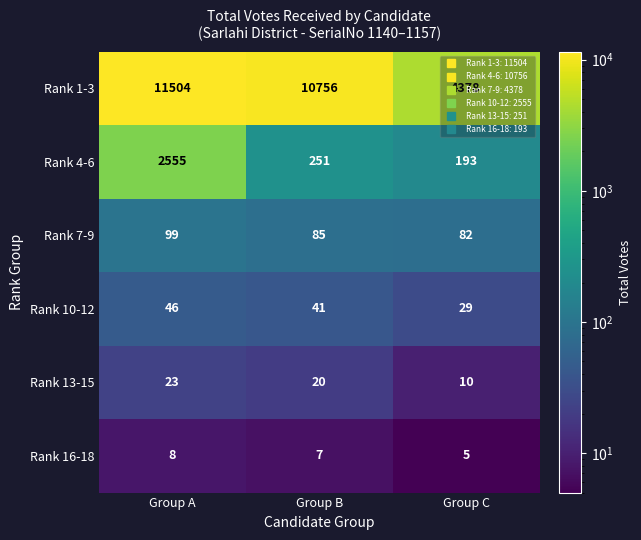

What is the sum of all Rank 7-9 values?

266